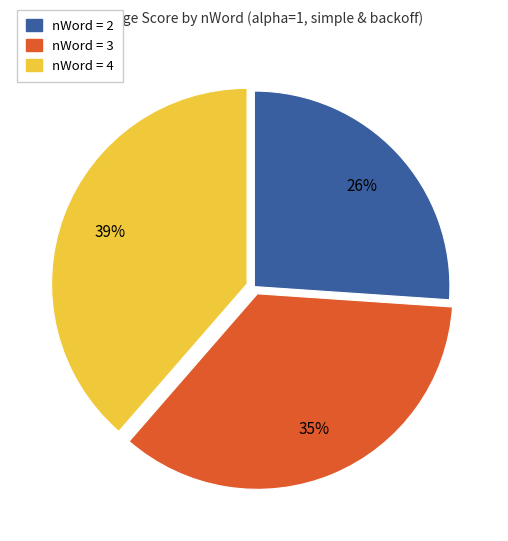

Is there any slice that represents more than half of the pie?

No